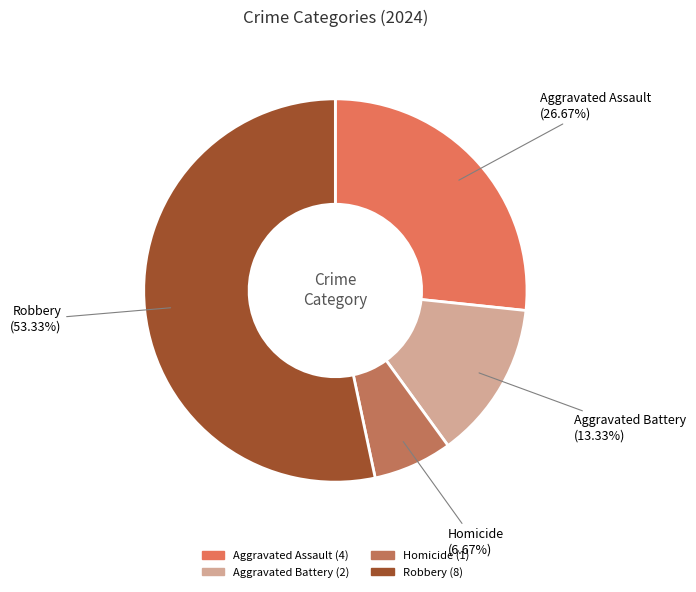

To the nearest percent, what is the combined percentage of Homicide and Robbery?

60%